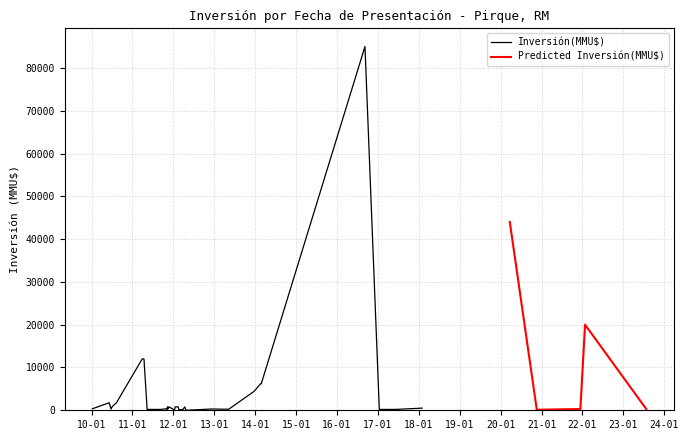

What is the difference between the maximum and minimum values in the Inversión(MMU$) series?

85000